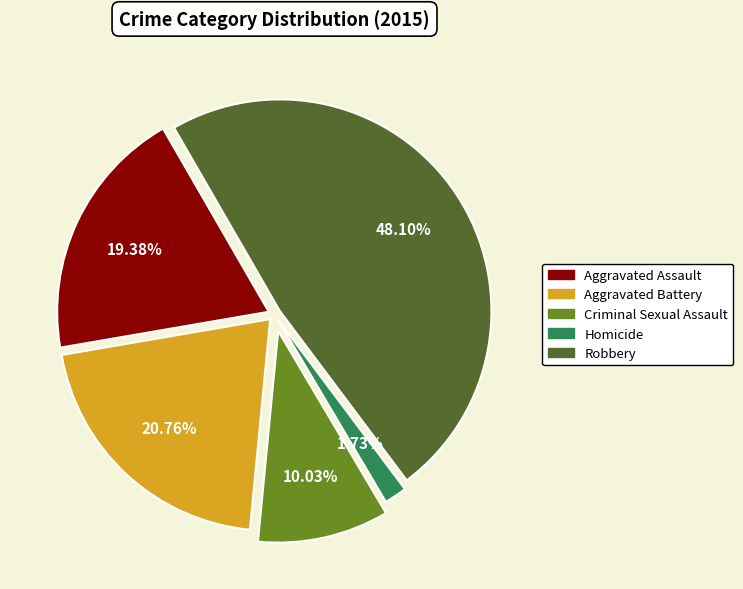

What is the total percentage of Aggravated Battery and Robbery?

68.9%